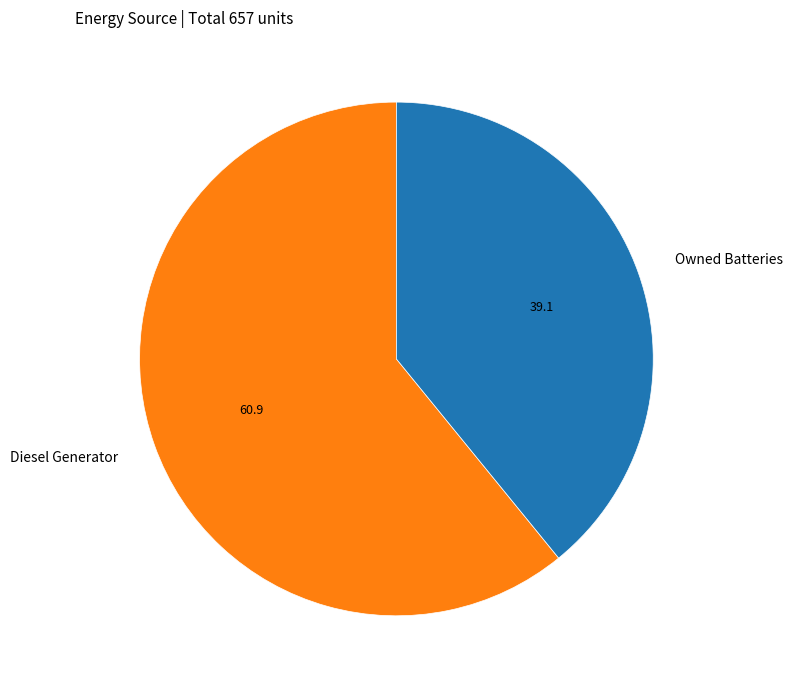

What is the smallest slice in the pie chart?

Owned Batteries